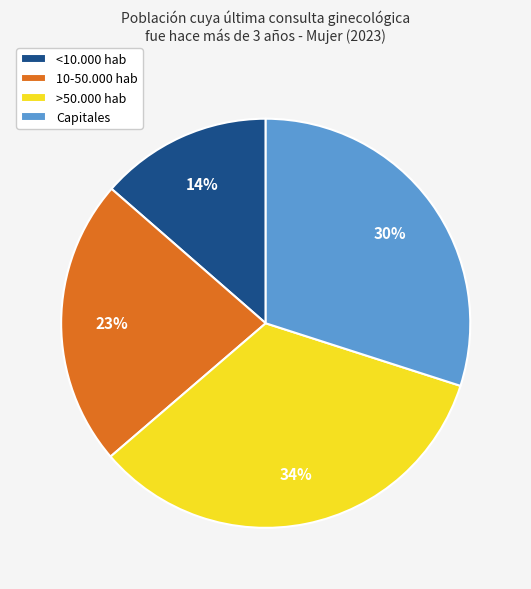

Count the number of slices in the pie.

4